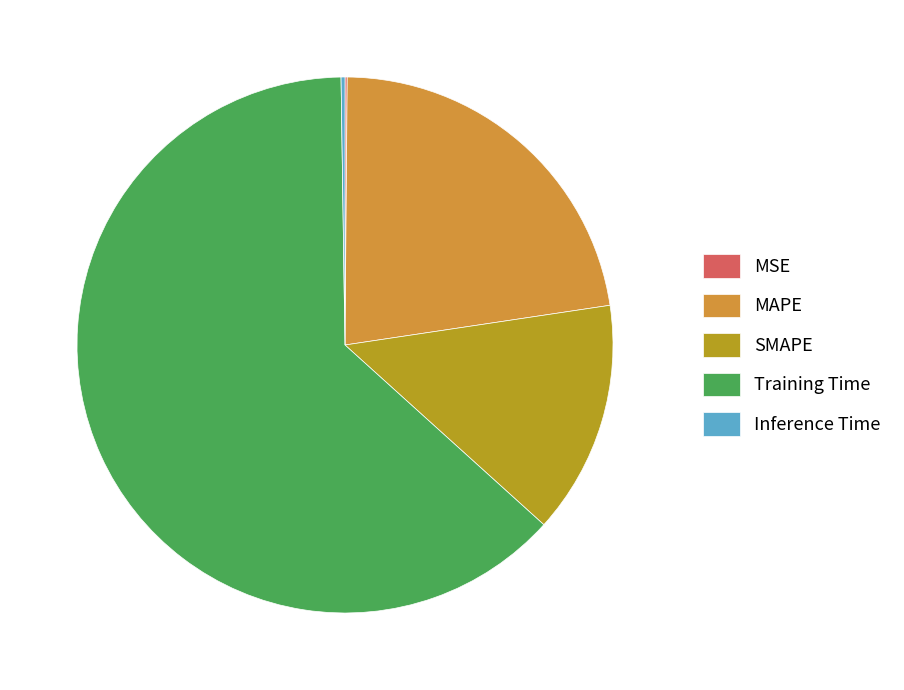

Which has a higher value, Training Time or SMAPE?

Training Time